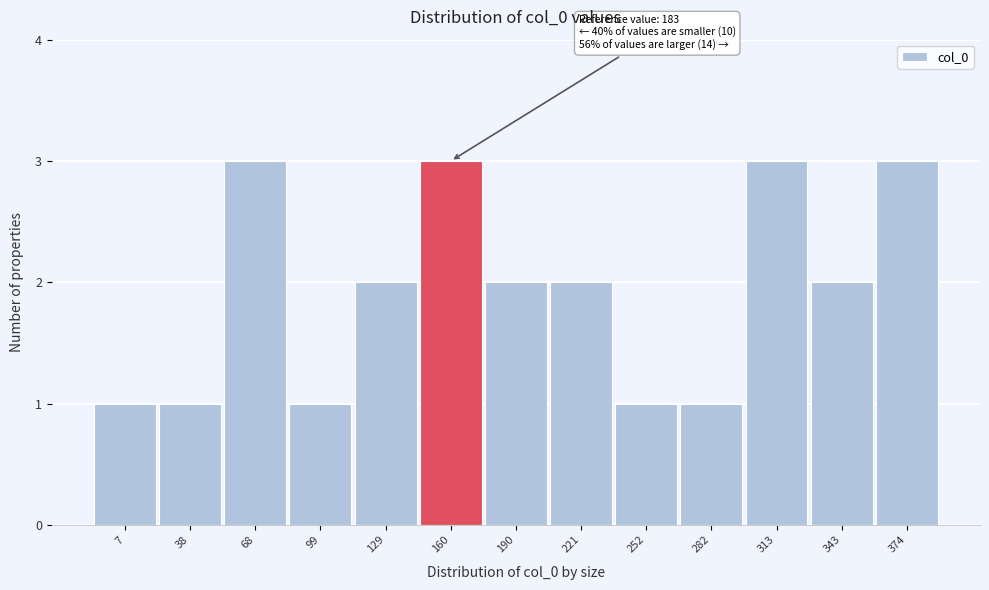

Reading left to right, extract all data points from this chart.

7=1	38=1	68=3	99=1	129=2	160=3	190=2	221=2	252=1	282=1	313=3	343=2	374=3